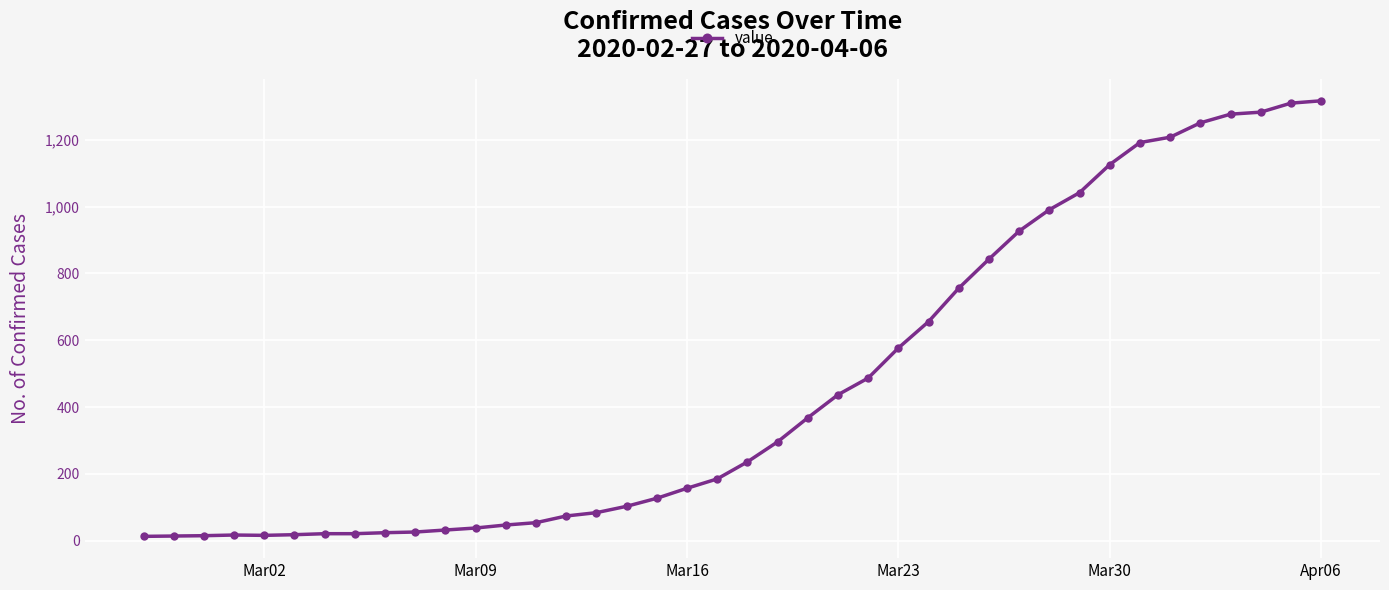

Does the chart have visible grid lines?

Yes